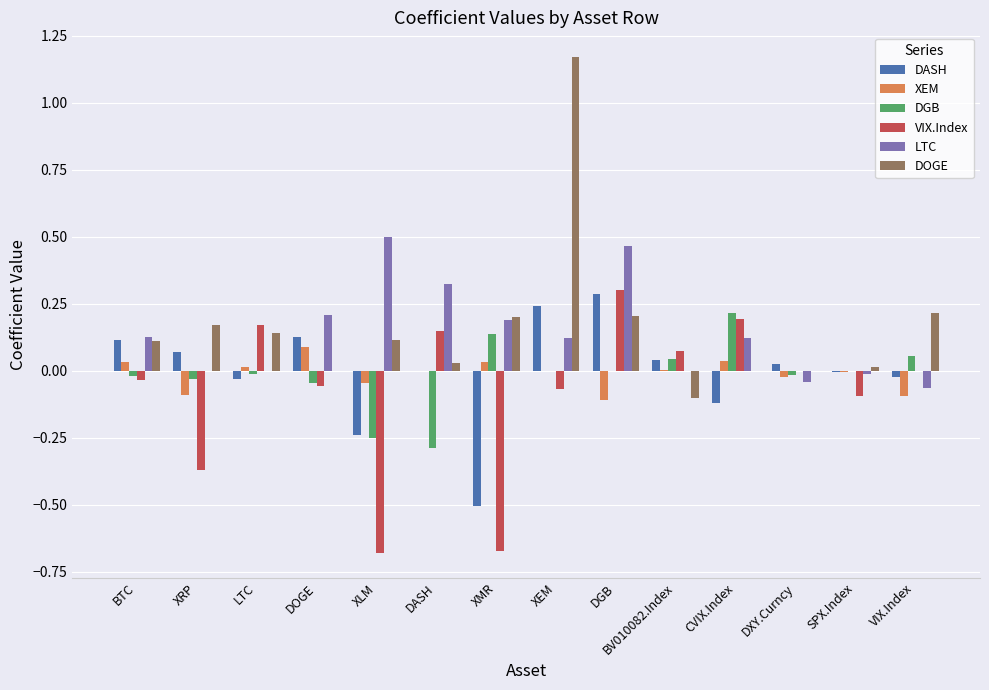

What is the total value across all series at DGB?

1.1